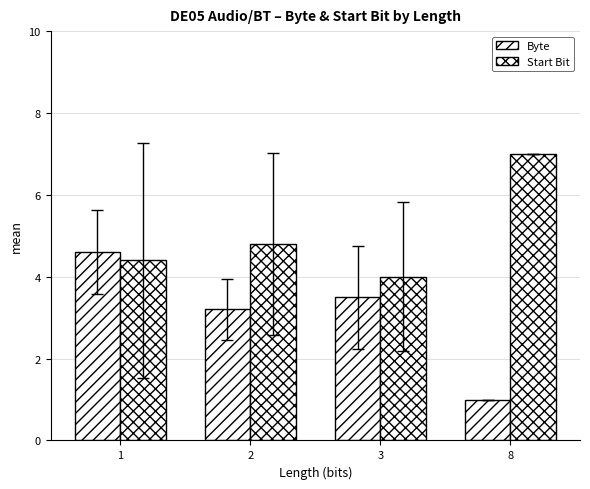

What is the difference between the Start Bit values at 2 and 1?

0.4